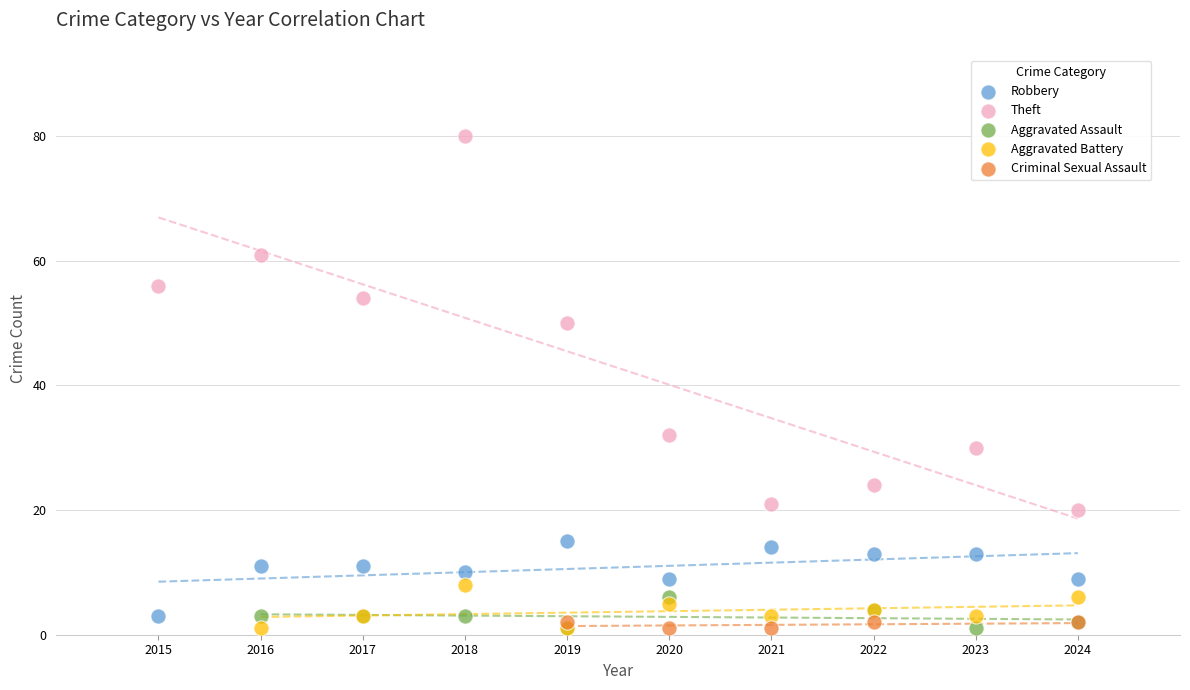

Which series reaches the maximum Y coordinate?

Theft